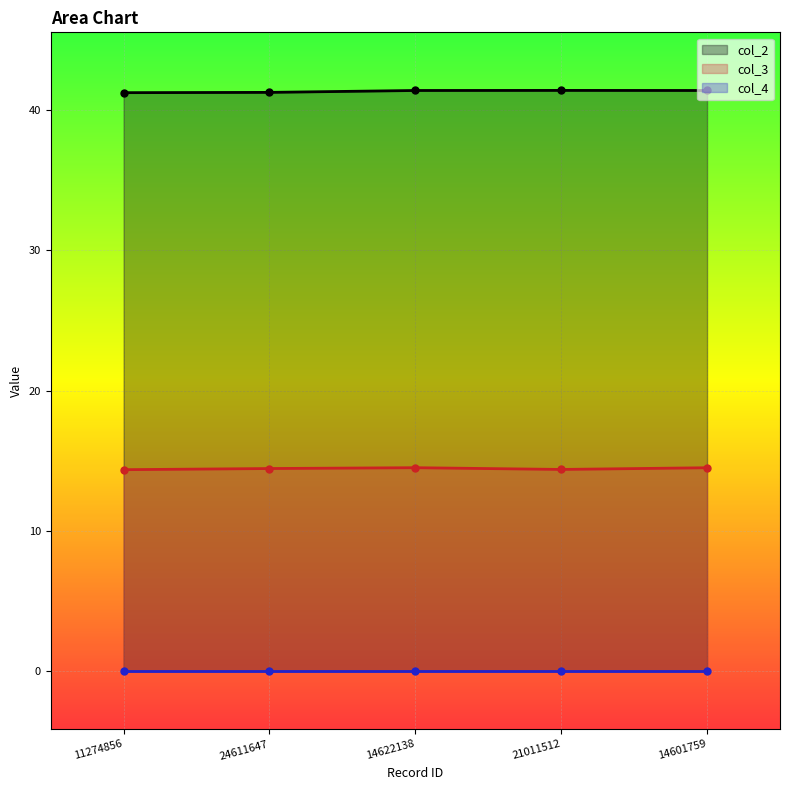

What is the sum of the col_2 values at 21011512 and 11274856?

82.6